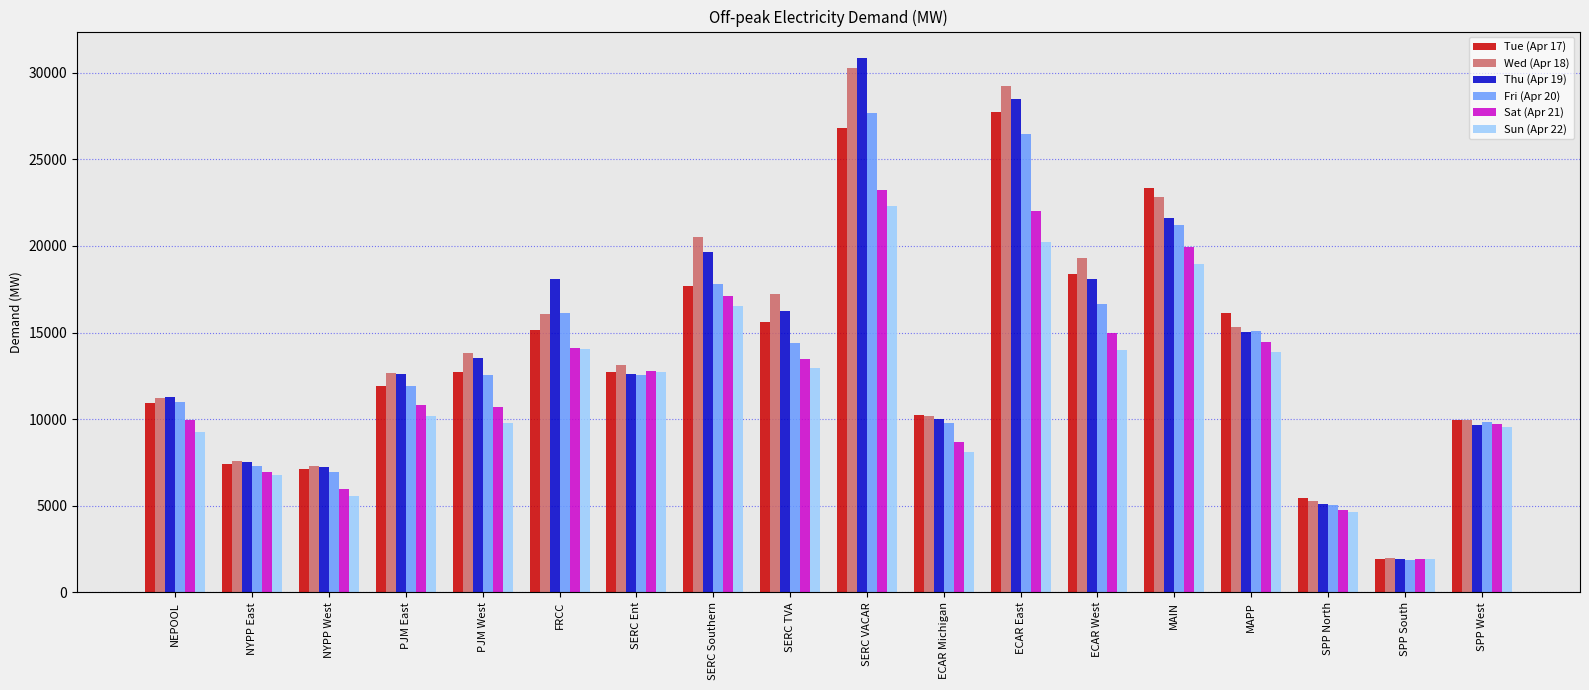

What is the difference between the maximum and minimum values in the Sun (Apr 22) series?

20363.9